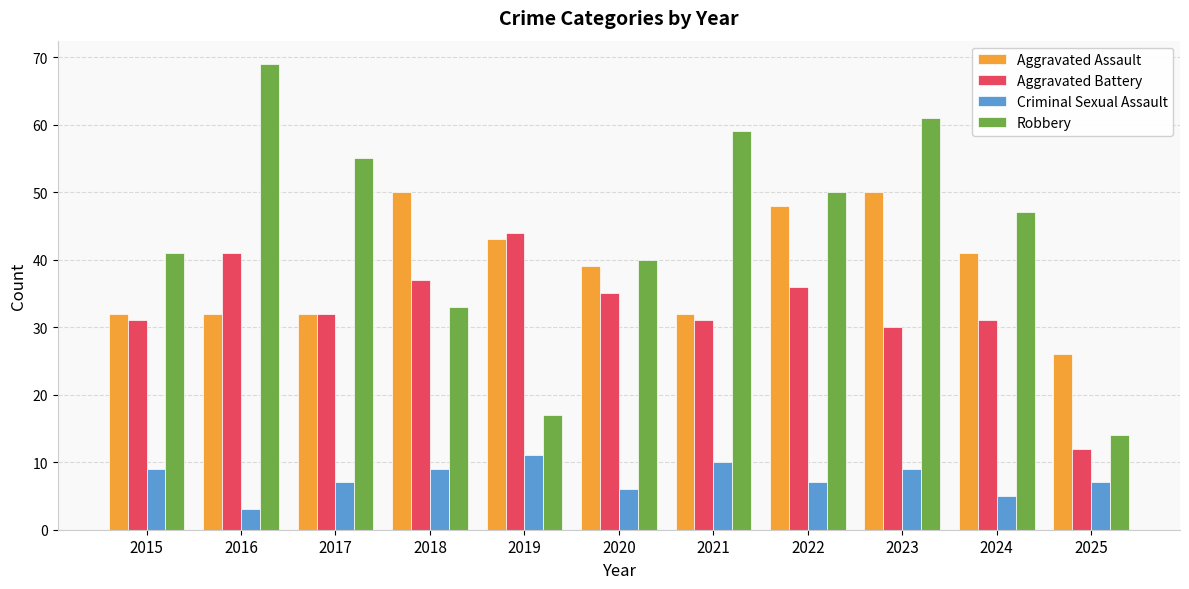

What is the maximum value for Aggravated Battery?

44